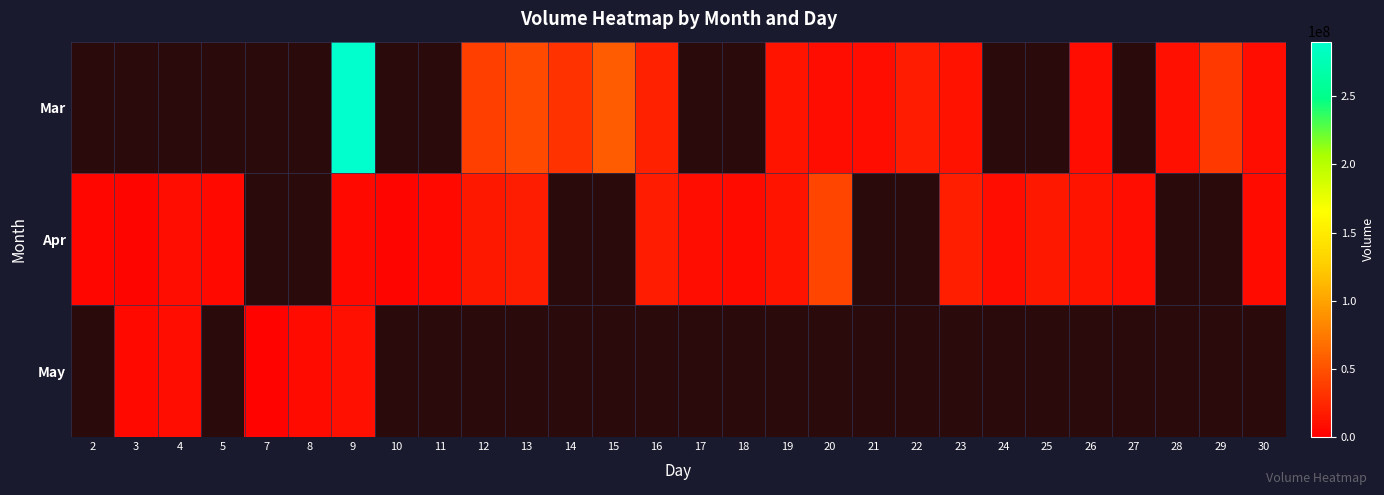

Between 19 and 7, which is larger?

7